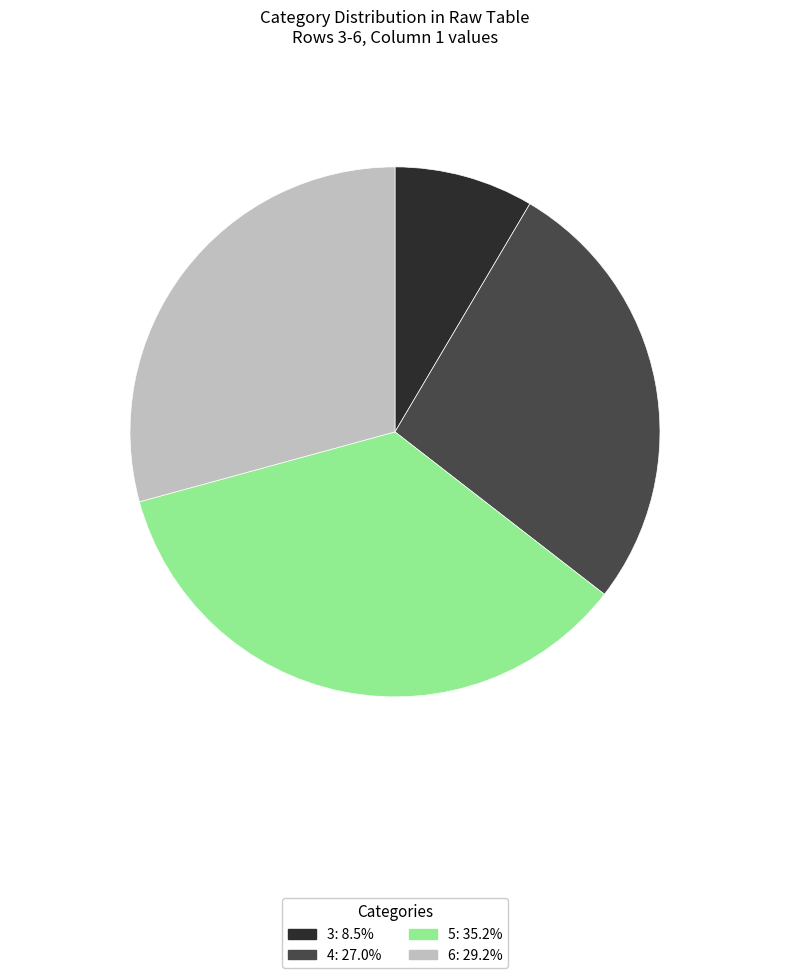

Is there any slice that represents more than half of the pie?

No